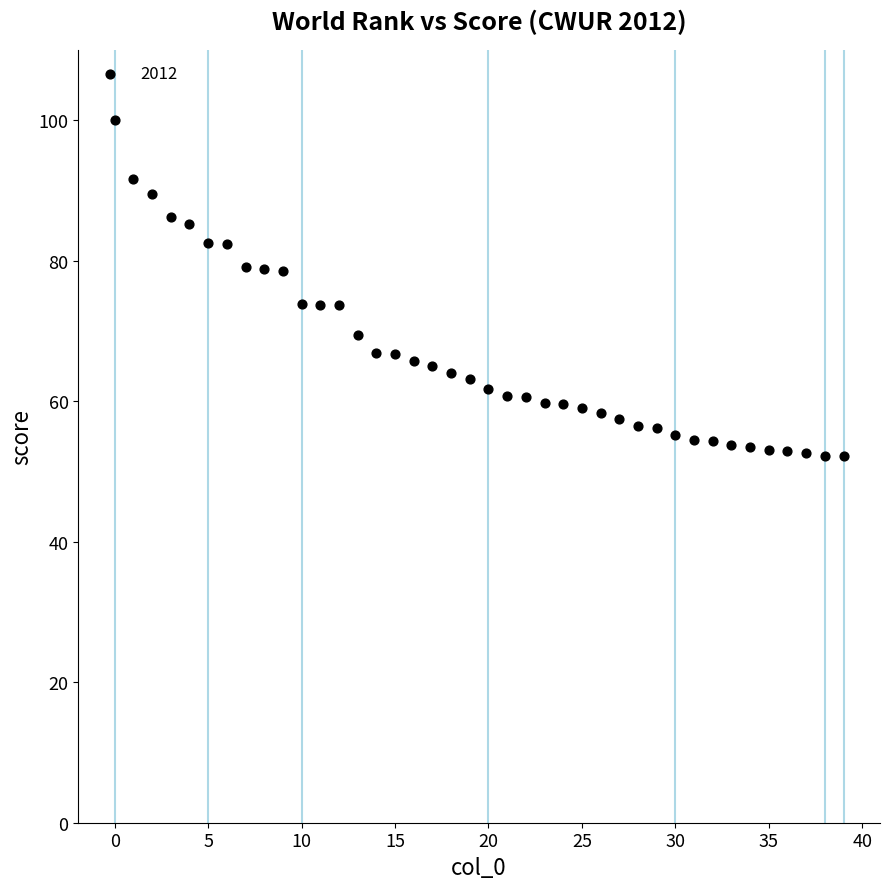

How many points are shown in the scatter plot?

40